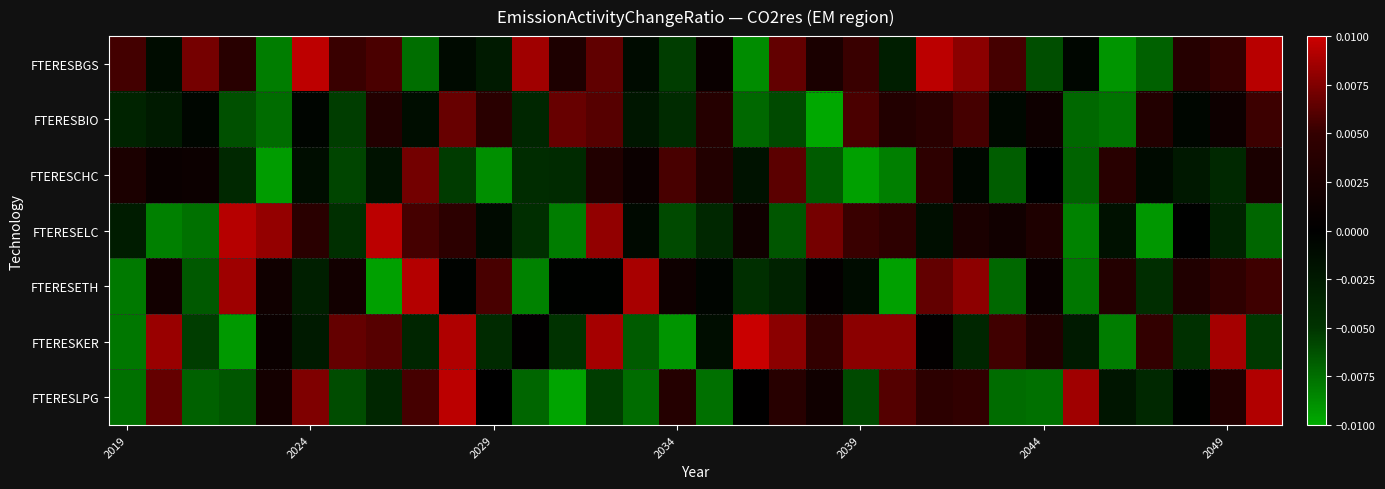

Which series has the largest total across all categories?

FTERESBGS